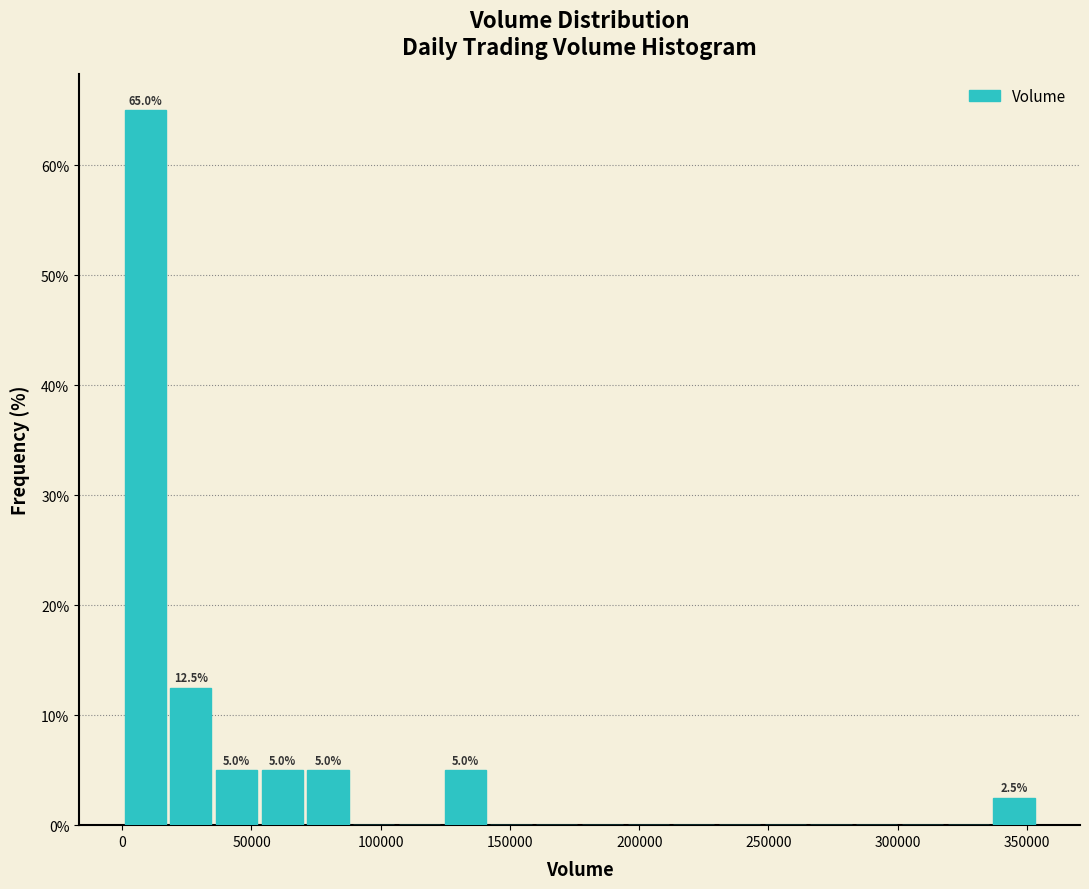

Read against the x-axis, roughly where is the centre of the tallest bar?

10000